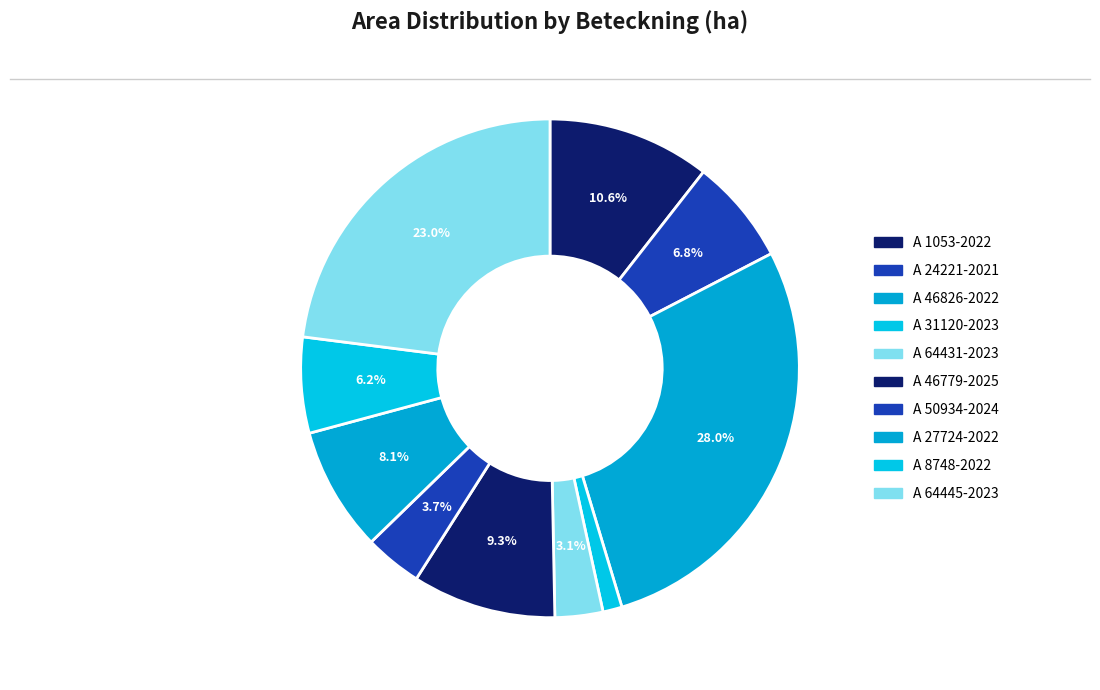

To the nearest percent, what is the difference between the largest and smallest slice percentages?

27%